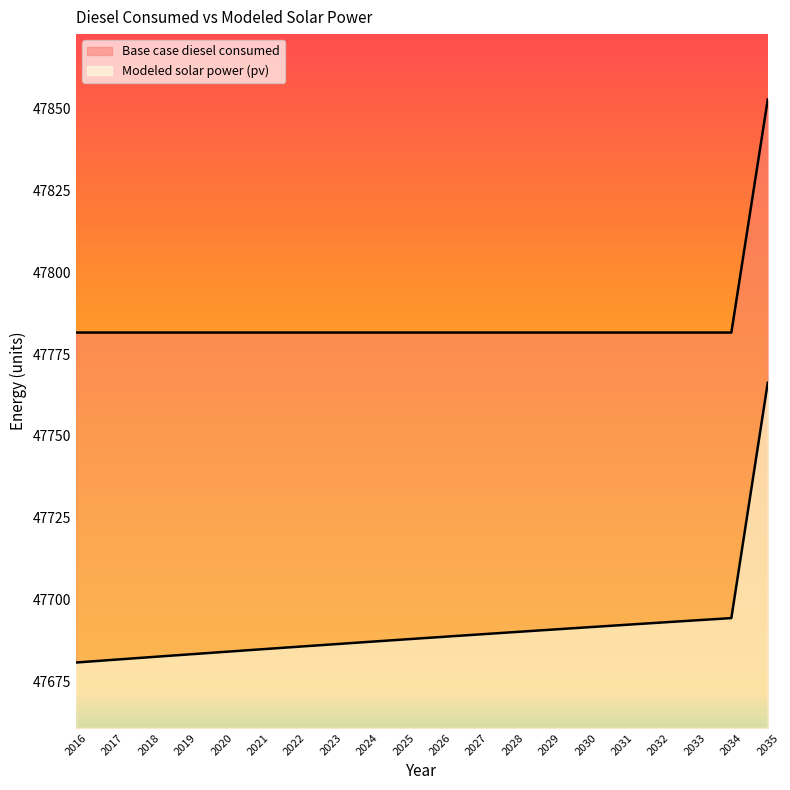

List the series in order of their peak value, highest first.

Base case diesel consumed, Modeled solar power (pv)